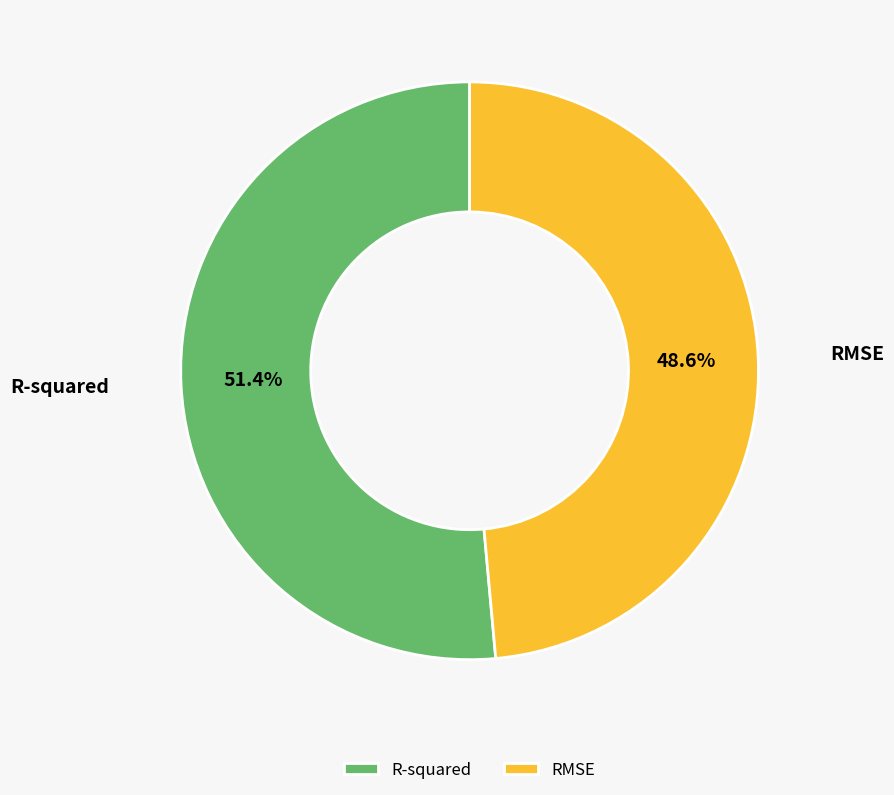

To the nearest percent, what is the difference between the largest and smallest slice percentages?

3%